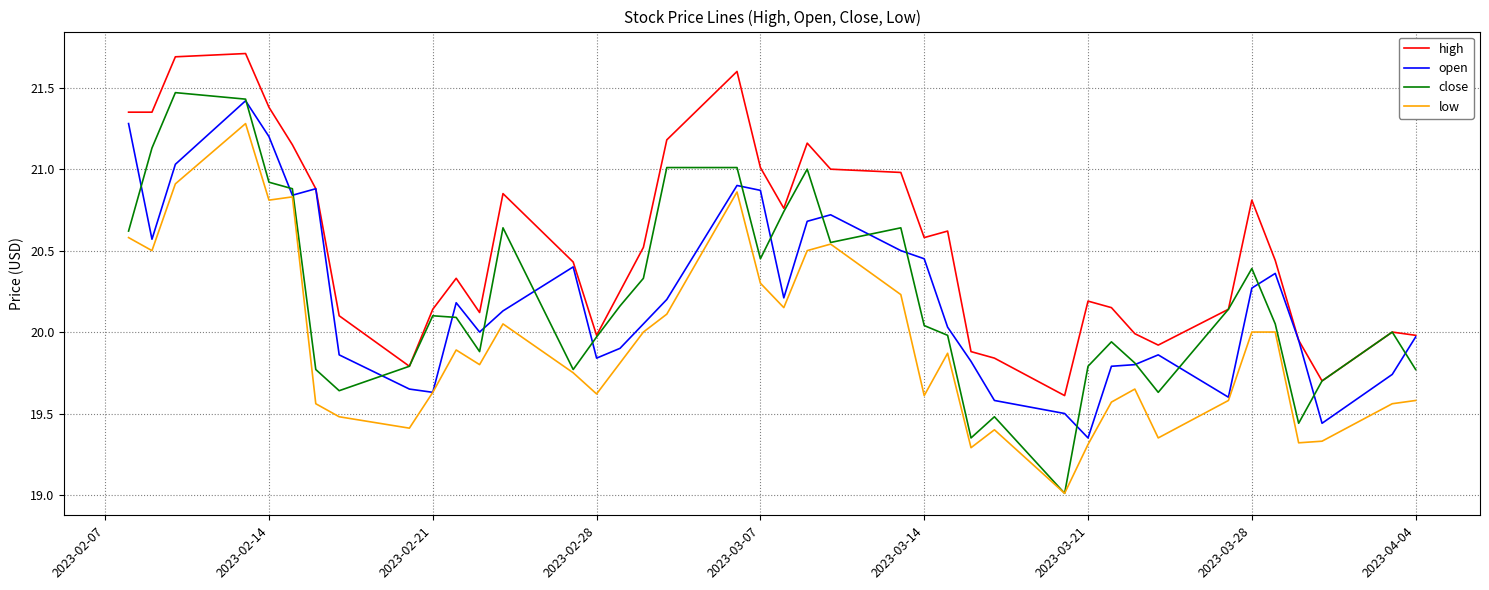

Which series ends up on top after the final intersection of close and open?

open